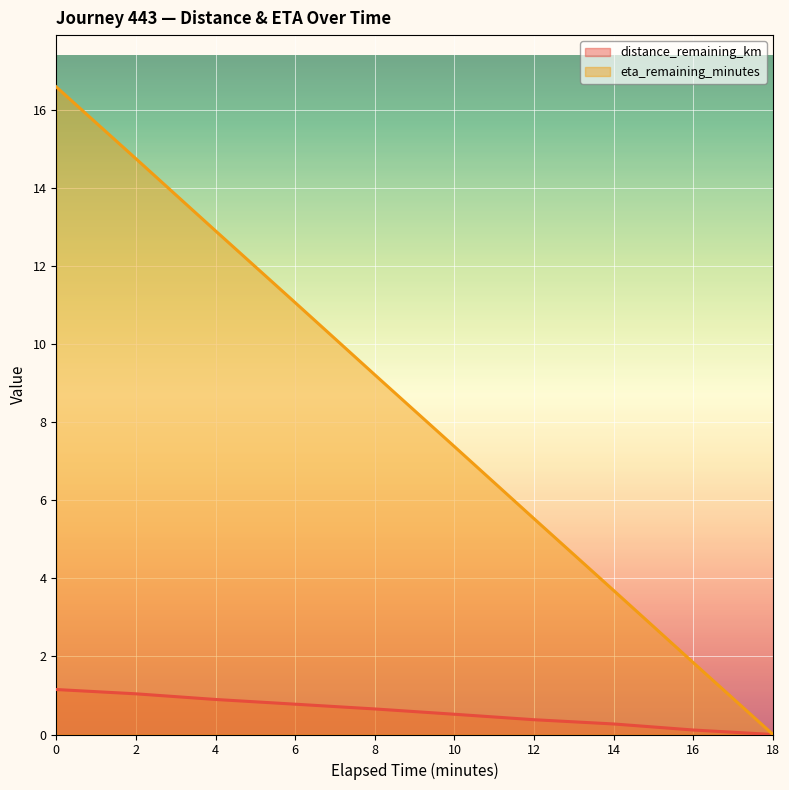

Is it true that distance_remaining_km equals 0.7 at 8.0?

True